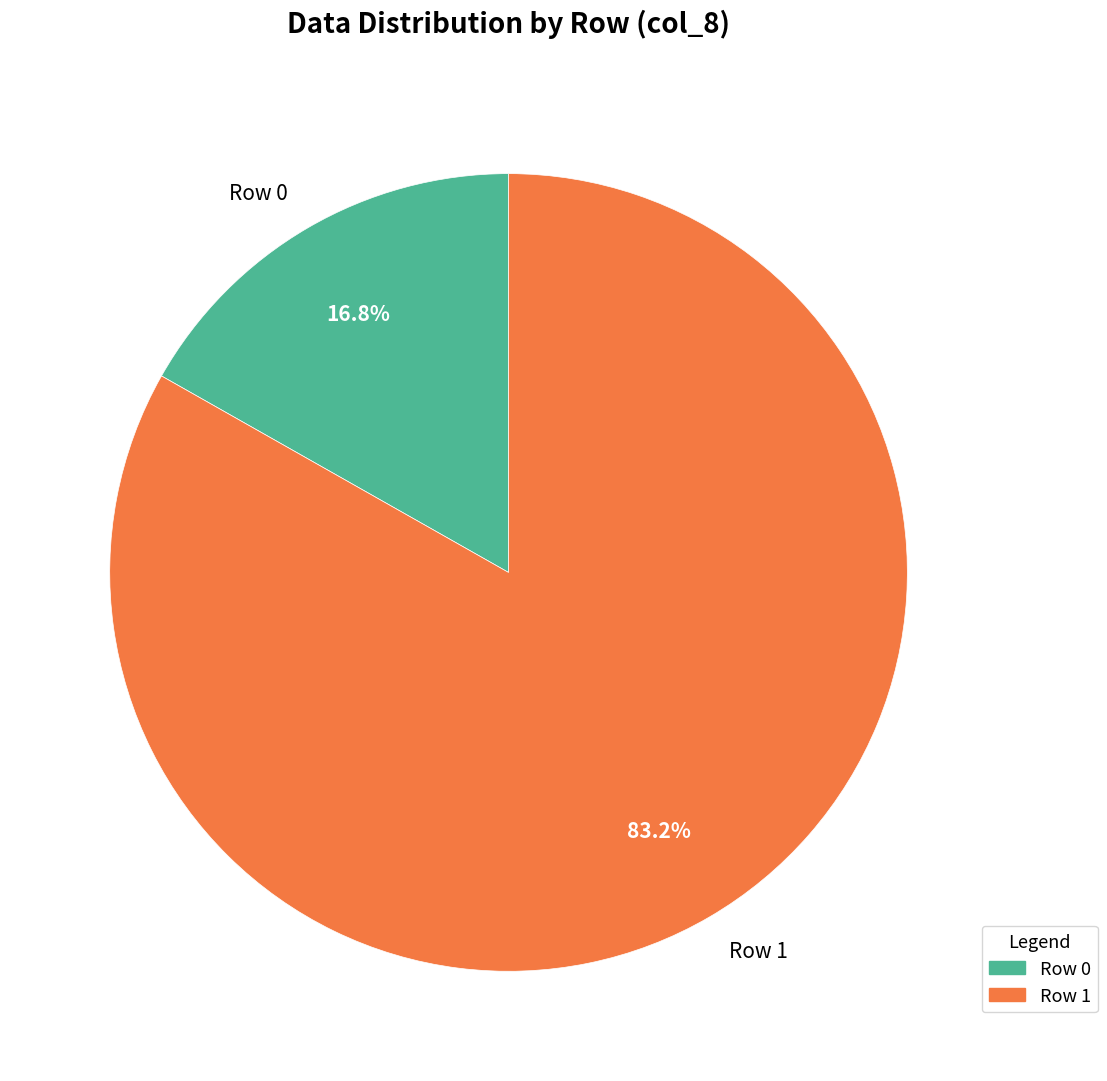

How many slices are in this pie chart?

2